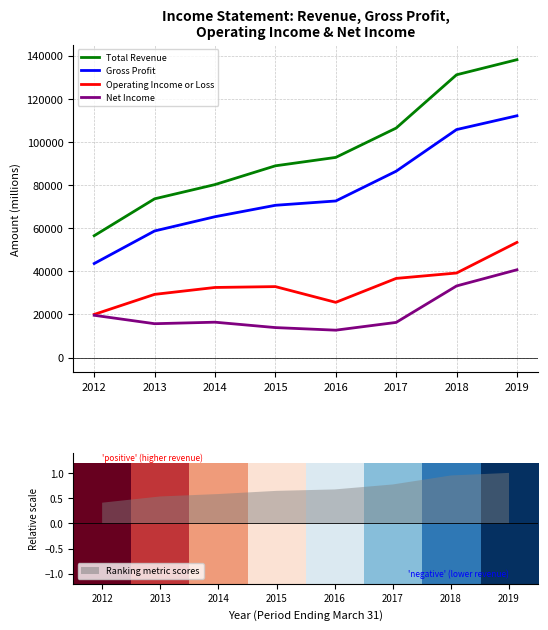

What is the value of the Net Income point at the 2nd from the left?

15700.0